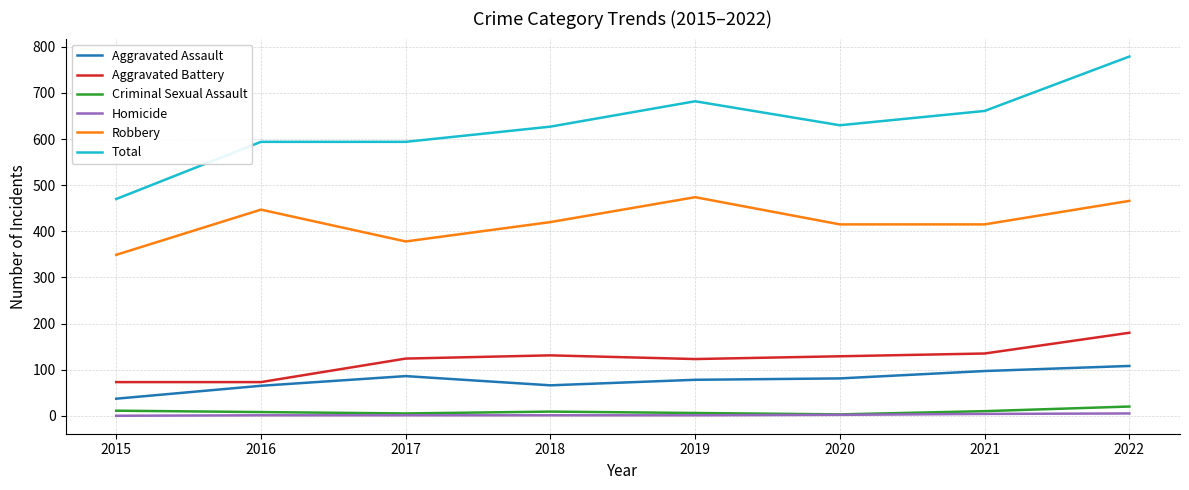

The value of Aggravated Assault at 2021 is 97. True or false?

True